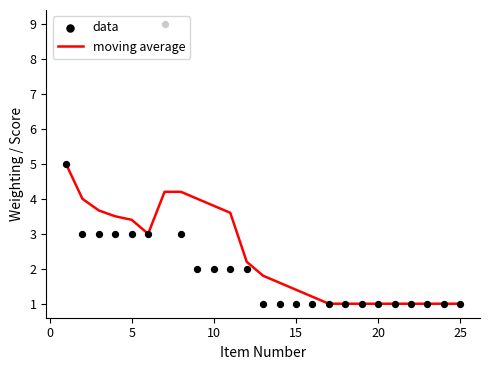

Is it true that moving average equals 1.0 at 20?

True